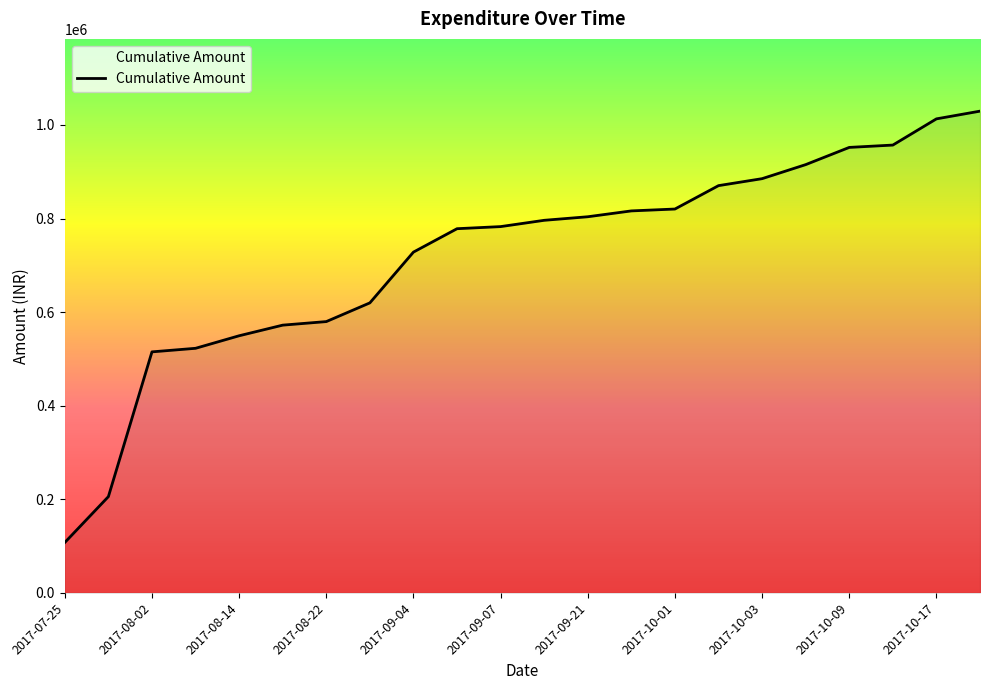

What is the smallest value displayed?

107600